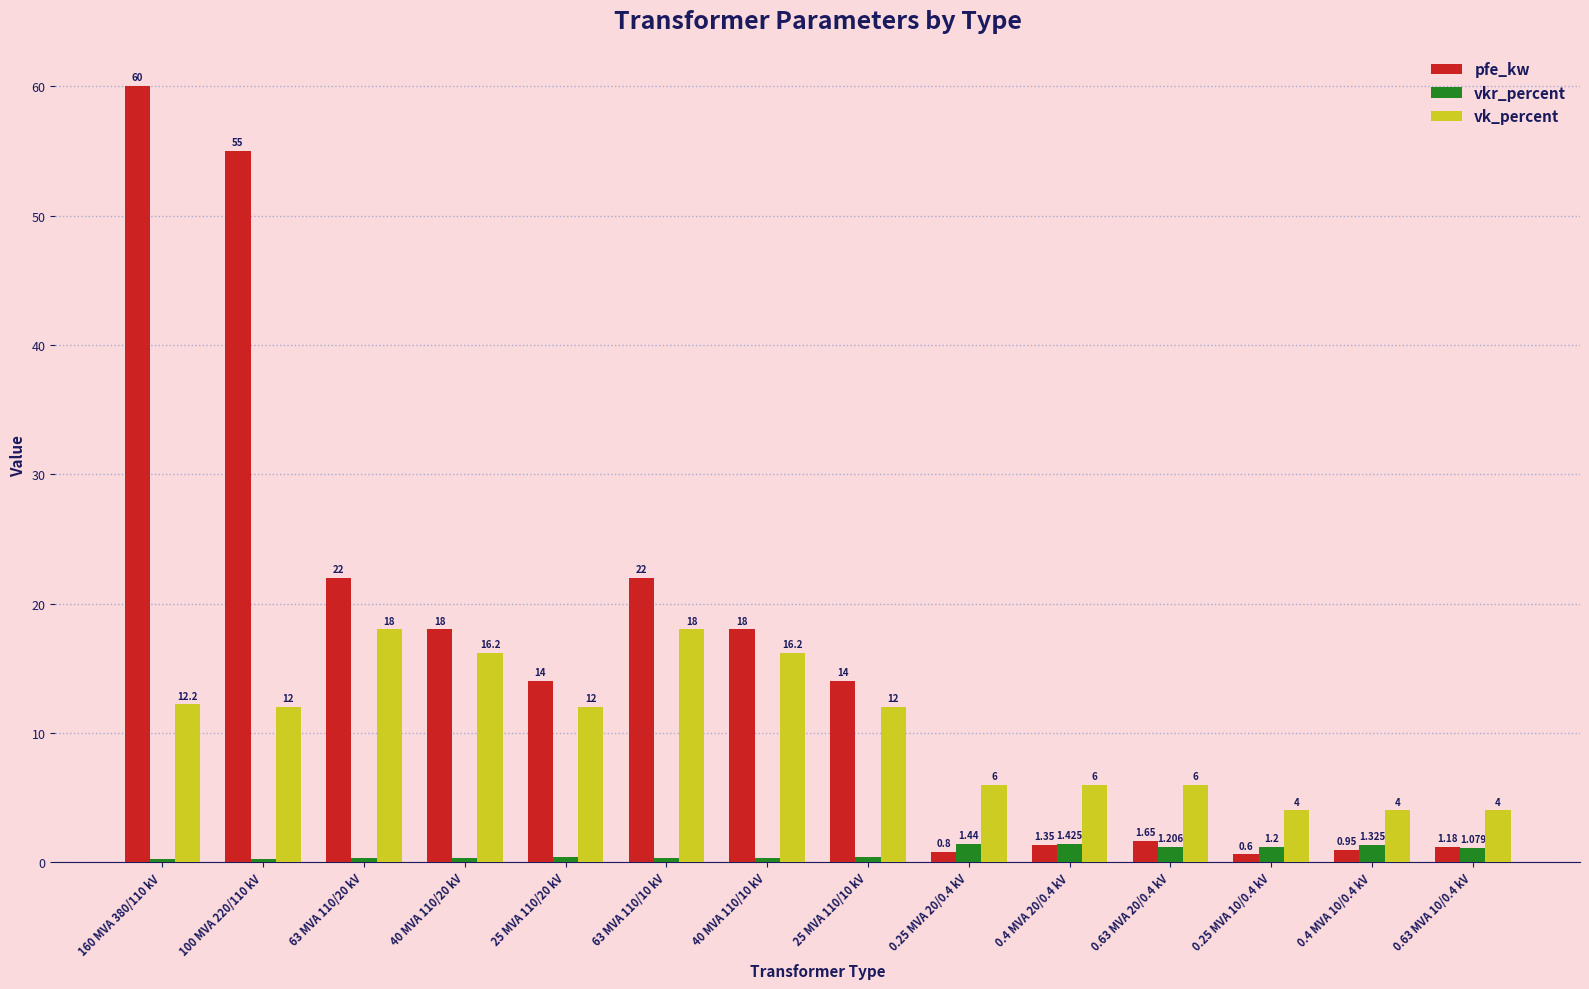

How many bars are there in each group?

3